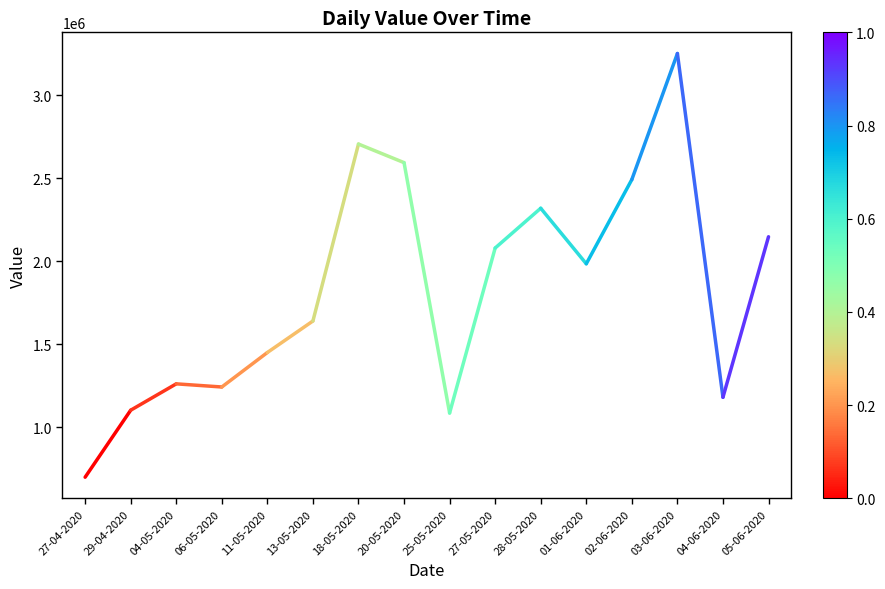

List the labels in order of value, smallest first.

27-04-2020, 29-04-2020